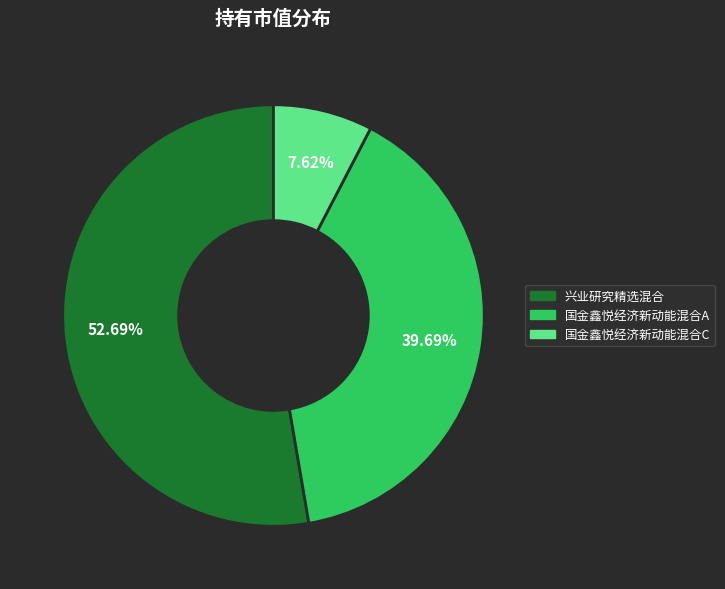

Which category has the biggest portion of the pie?

兴业研究精选混合